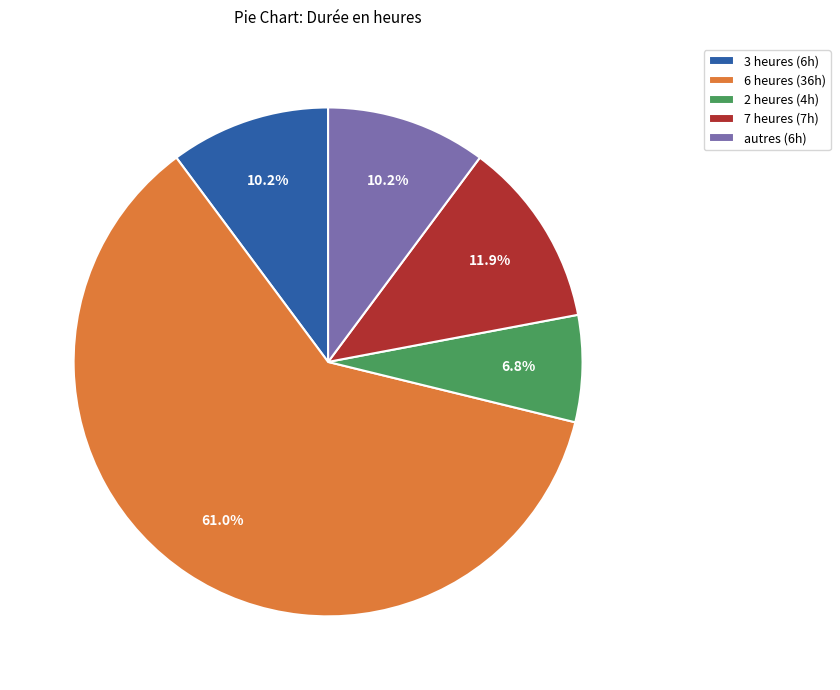

What is the ratio of the value at 3 heures (6h) to the value at autres (6h)?

1.0